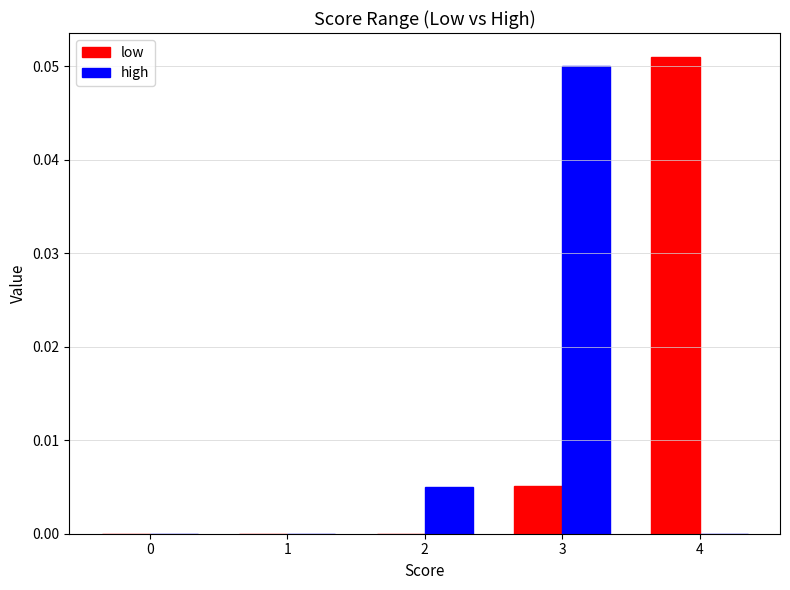

Is the value of high at 2 greater than the value of low at 1?

Yes